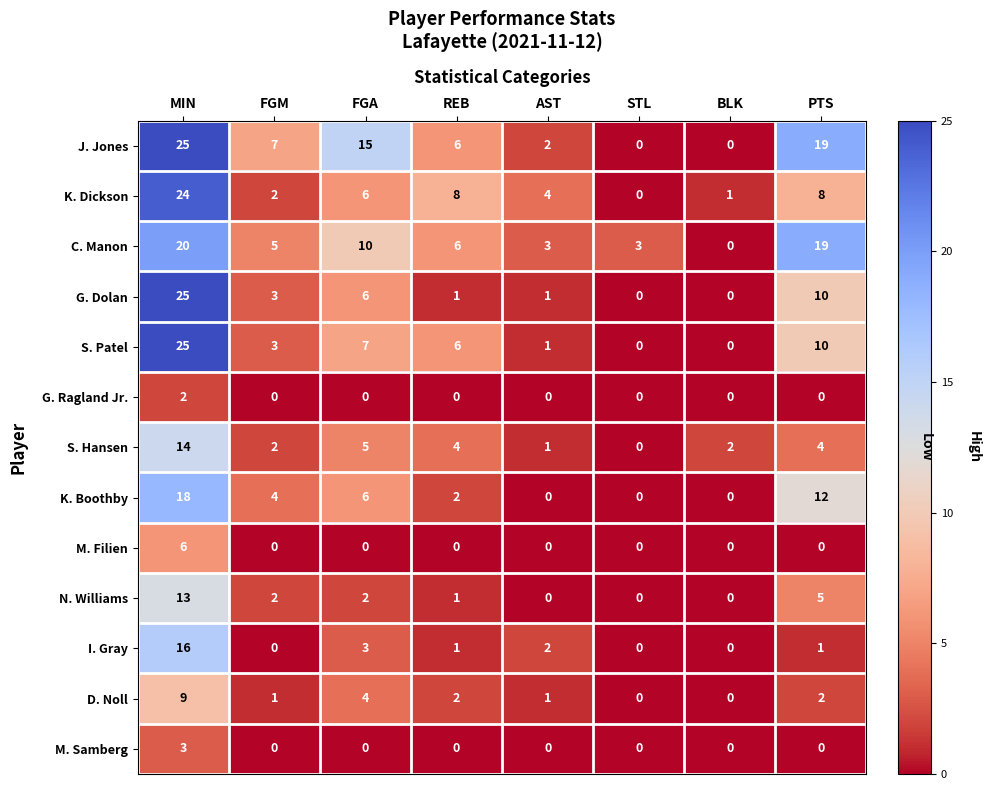

How many distinct data groups are displayed?

13